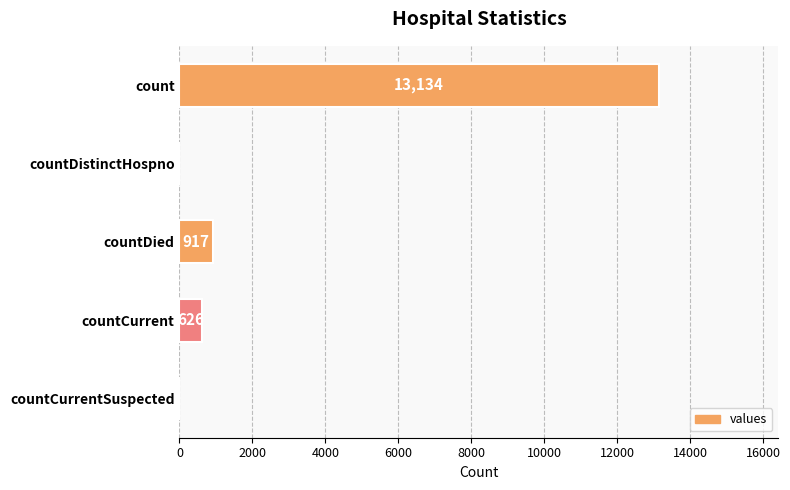

What is the change in value from count to countCurrent?

-12508